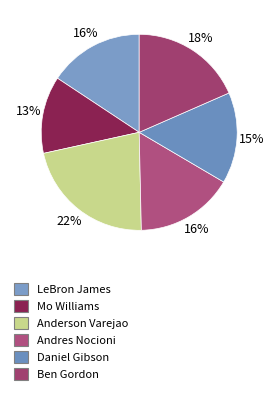

How many segments does this pie chart have?

6